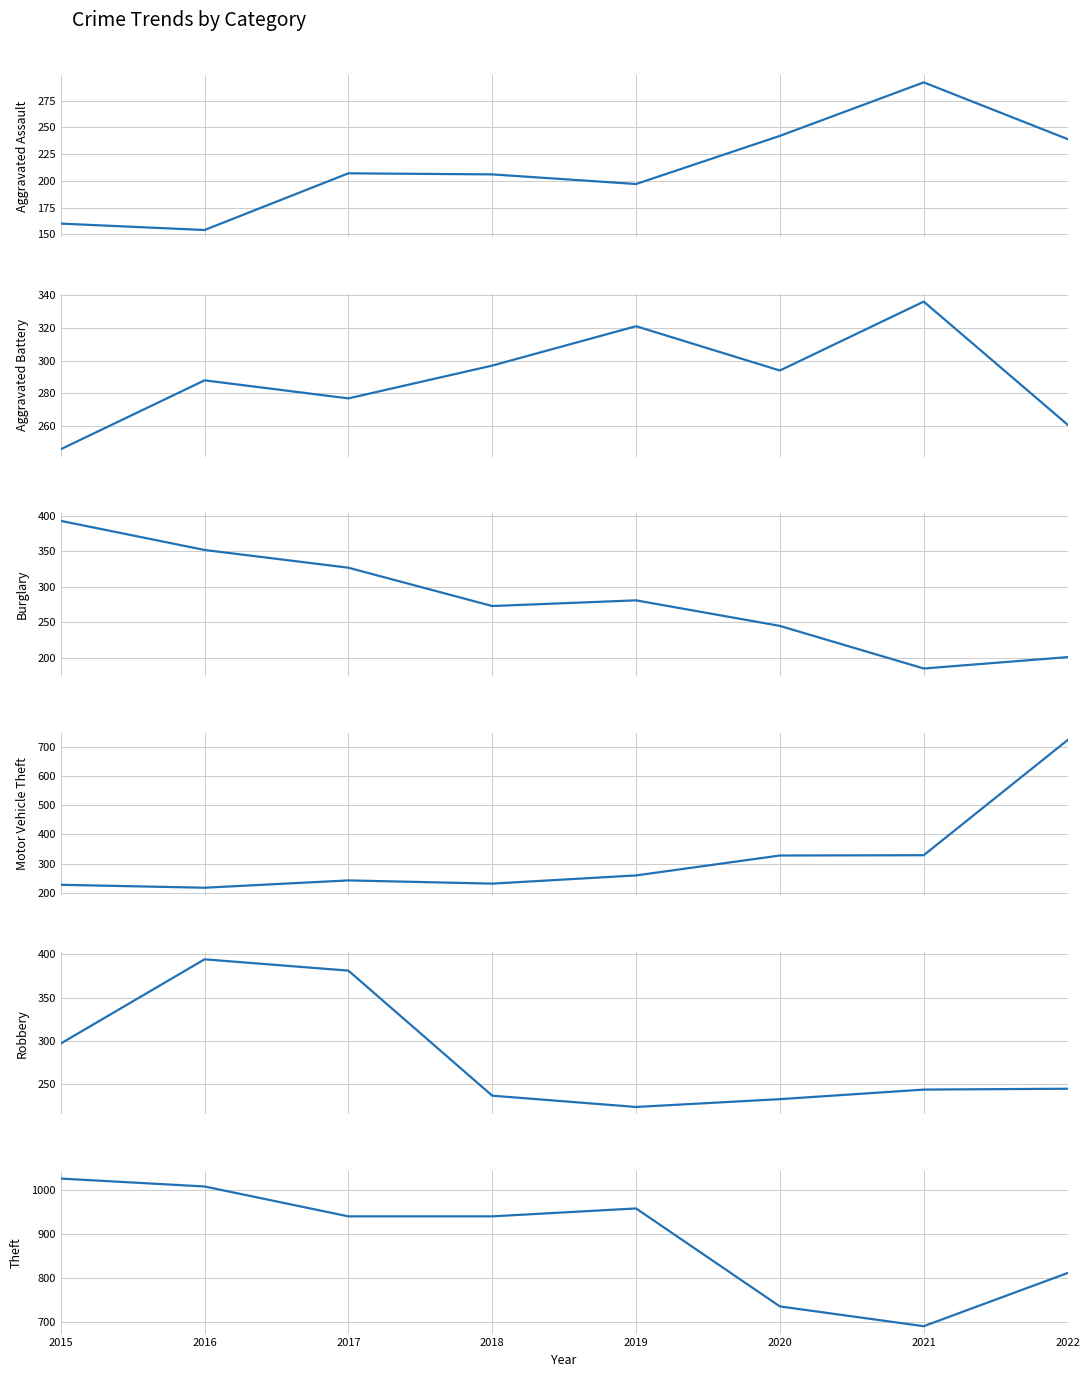

Rank the series at 2019 from highest to lowest value.

Theft, Aggravated Battery, Burglary, Motor Vehicle Theft, Robbery, Aggravated Assault